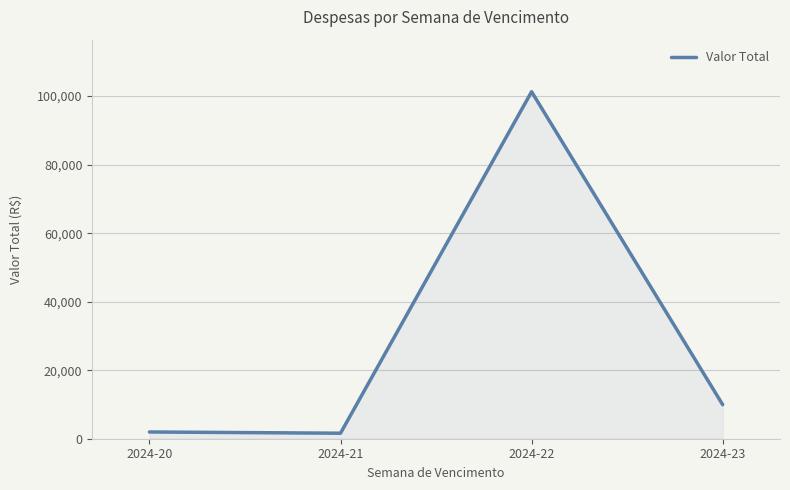

At which category does the chart reach its peak across all series?

2024-22